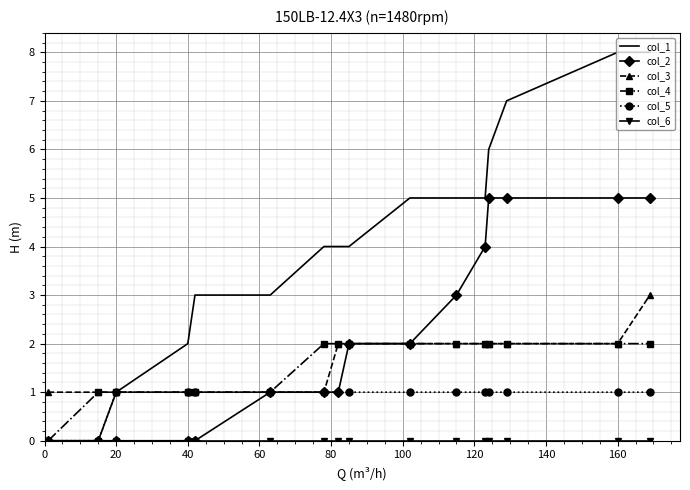

Which series has the largest total across all categories?

col_1